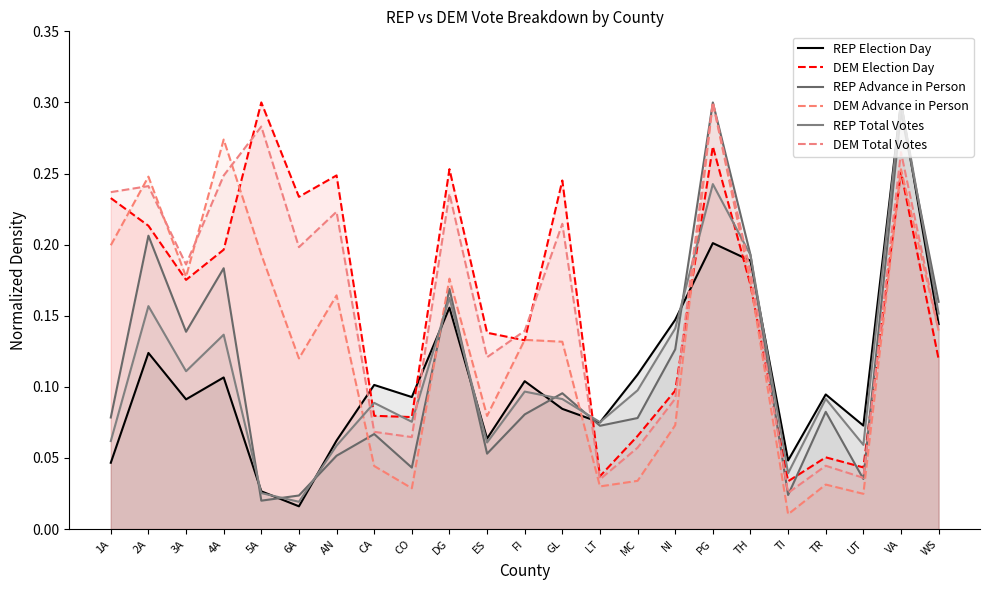

How many times do REP Total Votes and REP Advance in Person cross each other?

10